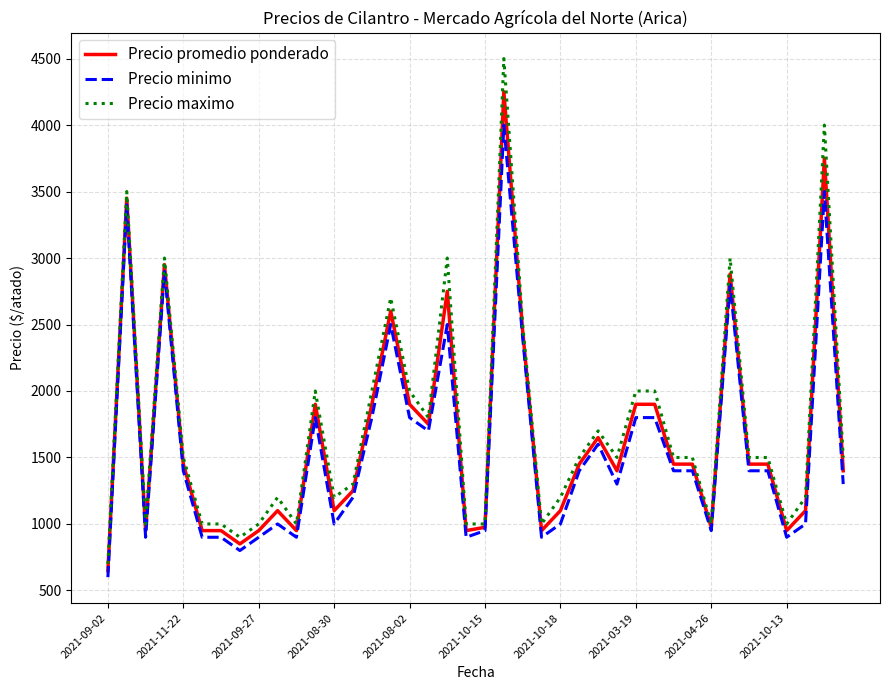

What is the lowest value of the Precio promedio ponderado series?

650